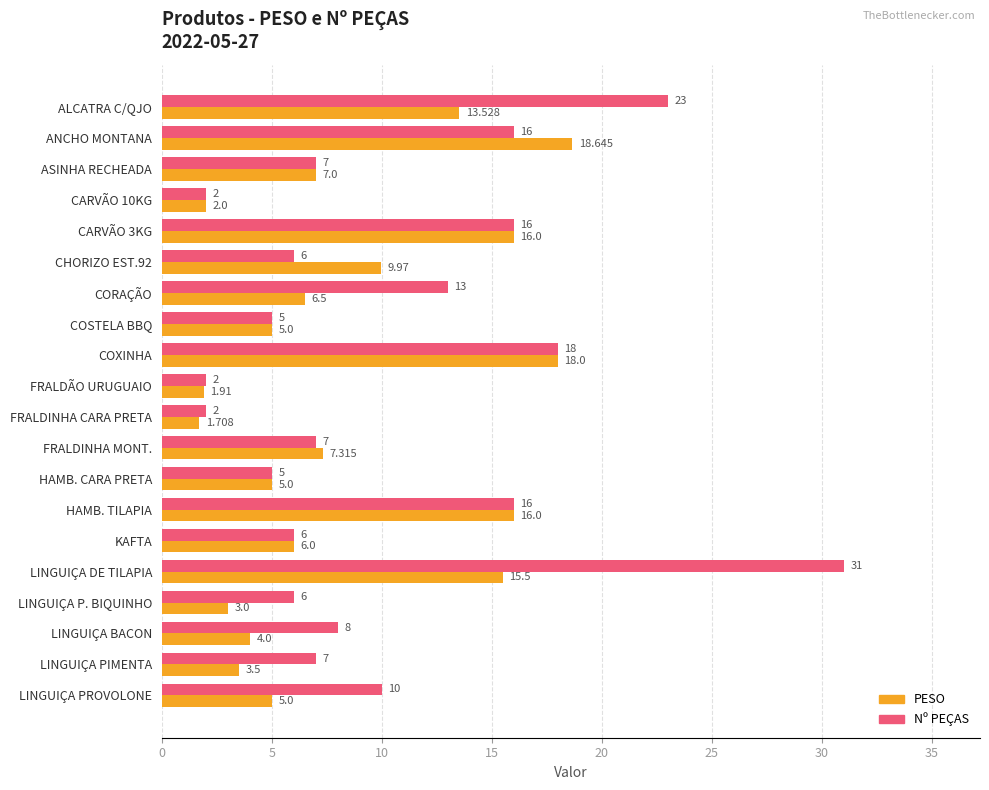

Which category has the lowest value across all series?

FRALDINHA CARA PRETA